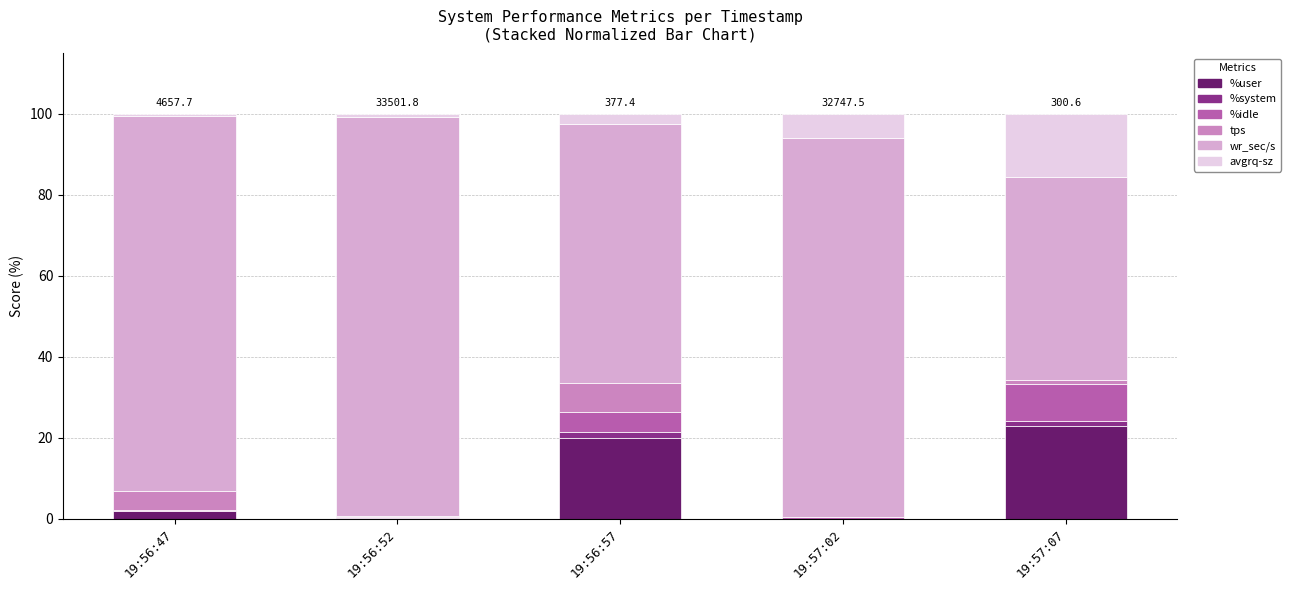

Which category has the highest value in the %user series?

19:57:07